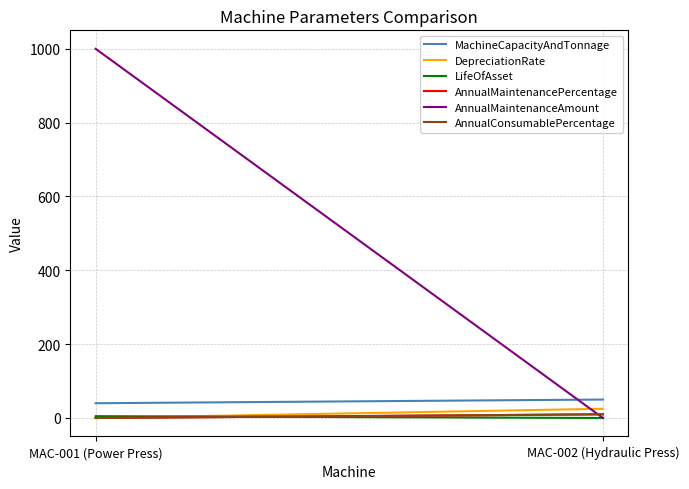

Which series has the widest spread of values?

AnnualMaintenanceAmount